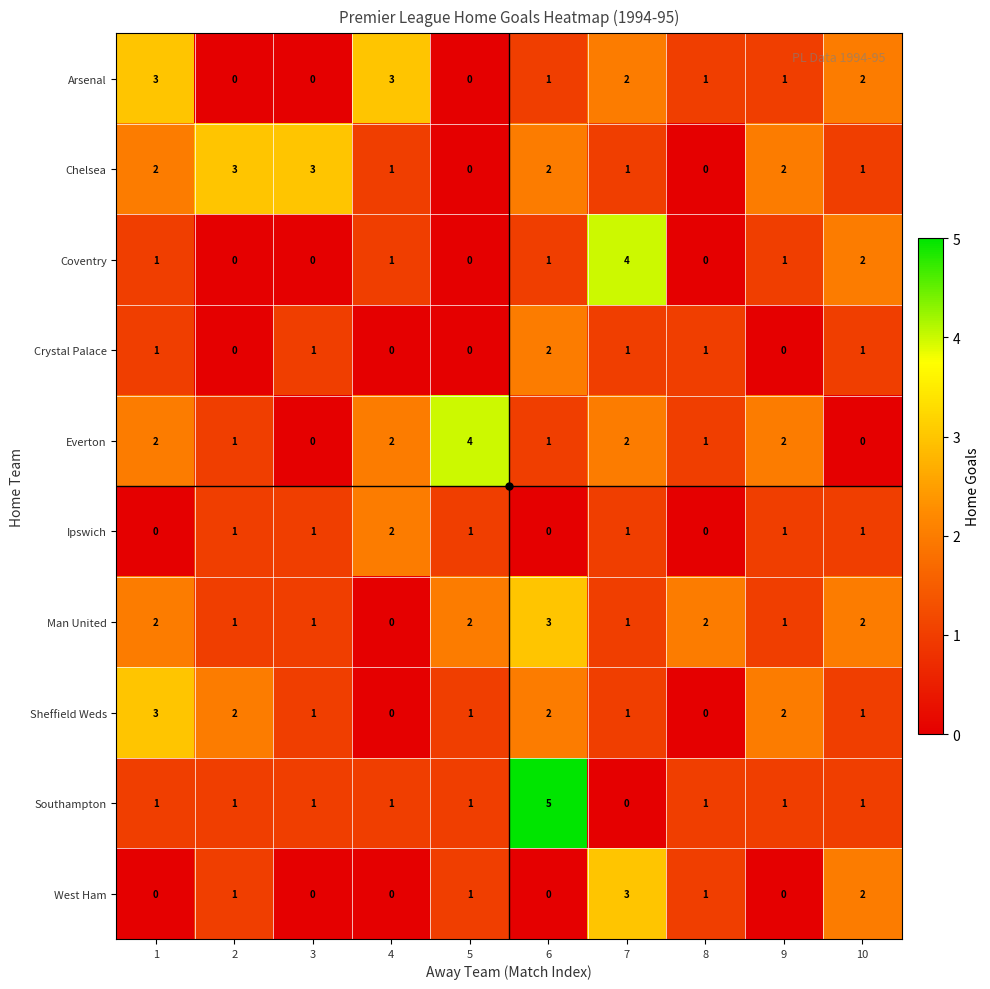

What is the difference between the maximum and minimum values in the Everton series?

4